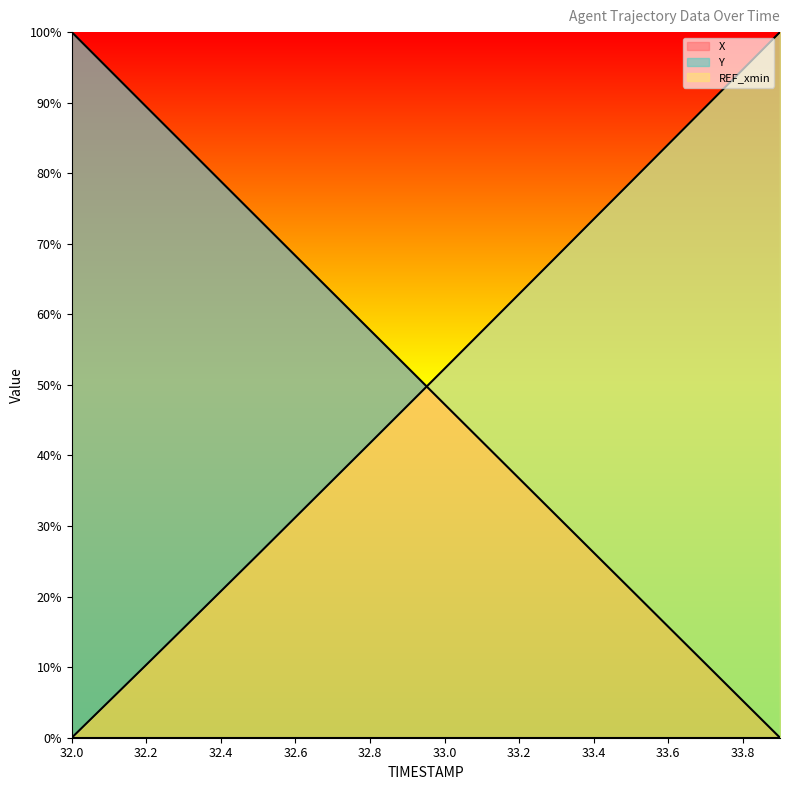

The value of X at 33.0 is 47.3. True or false?

True